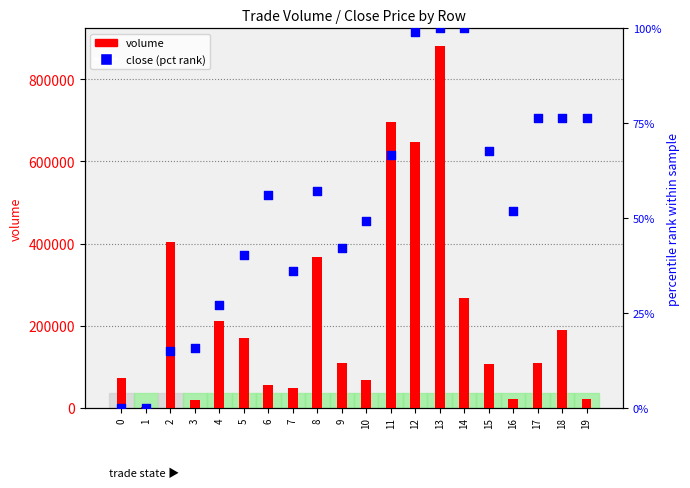

Which series contains the lowest Y value?

close (pct rank)